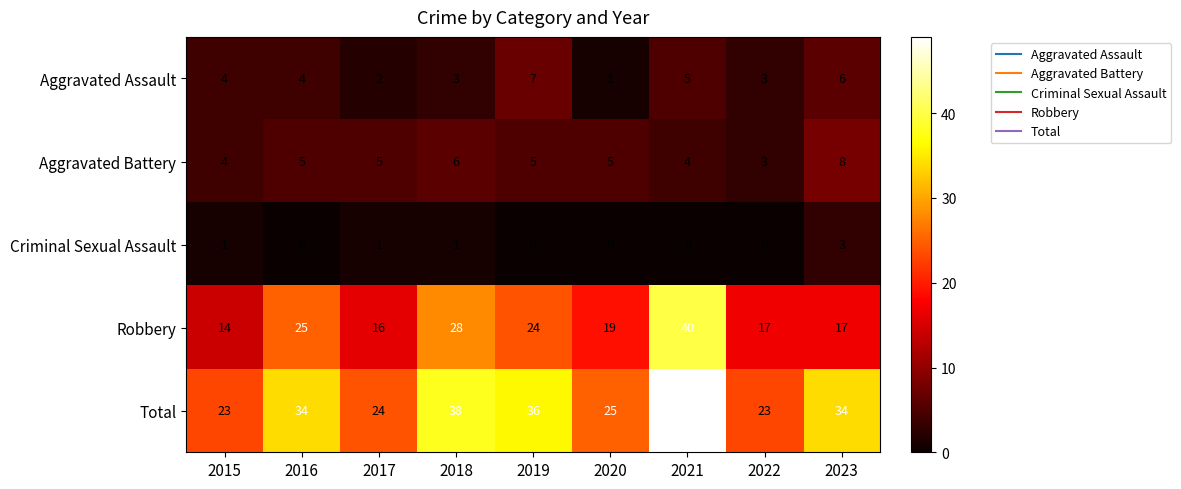

Is it true that Robbery equals 19 at 2020?

True